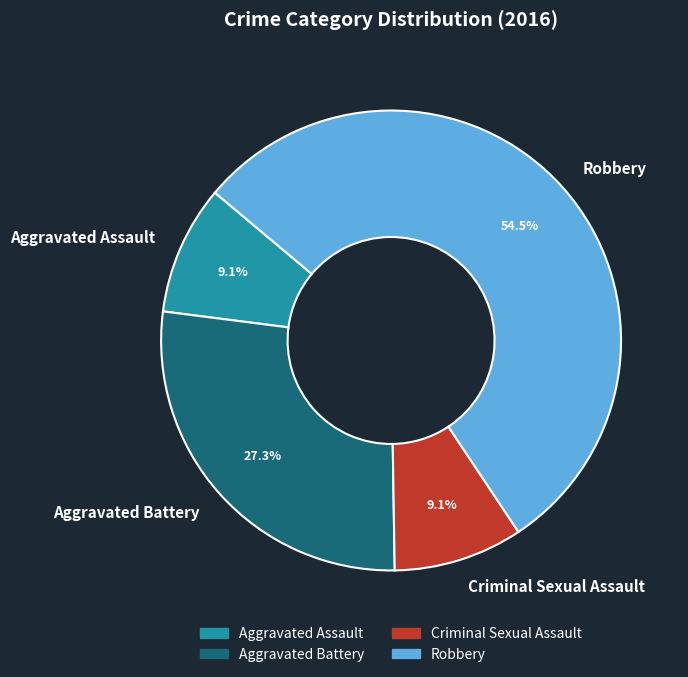

How many segments does this pie chart have?

4